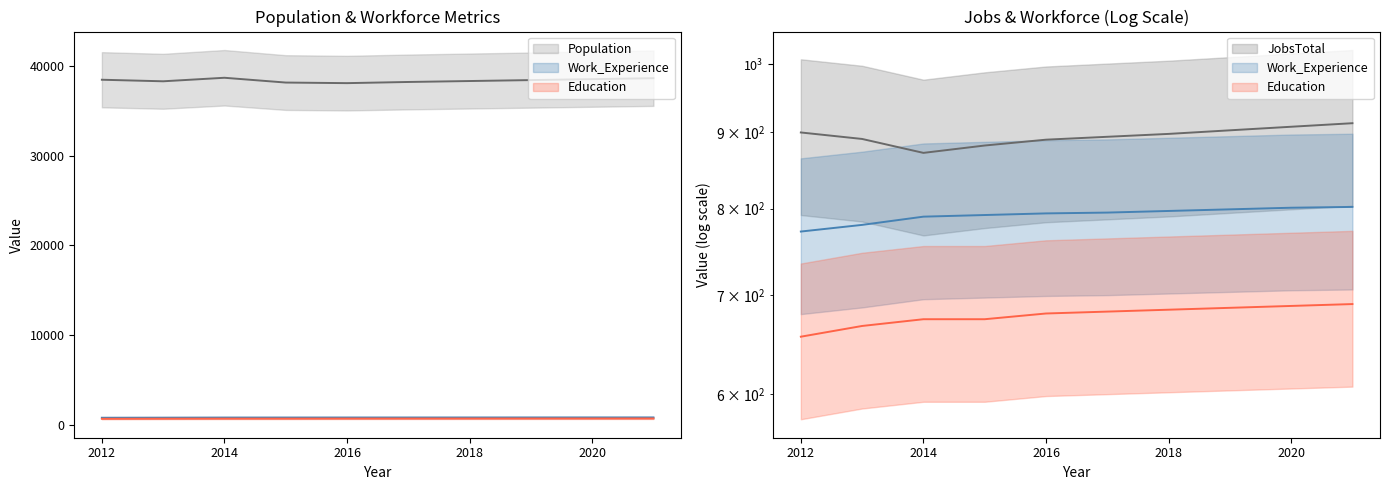

What is the minimum value shown in the chart?

656